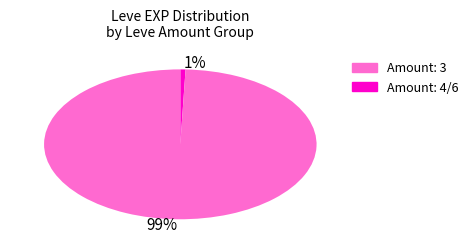

Which has a higher value, 1% or 99%?

99%